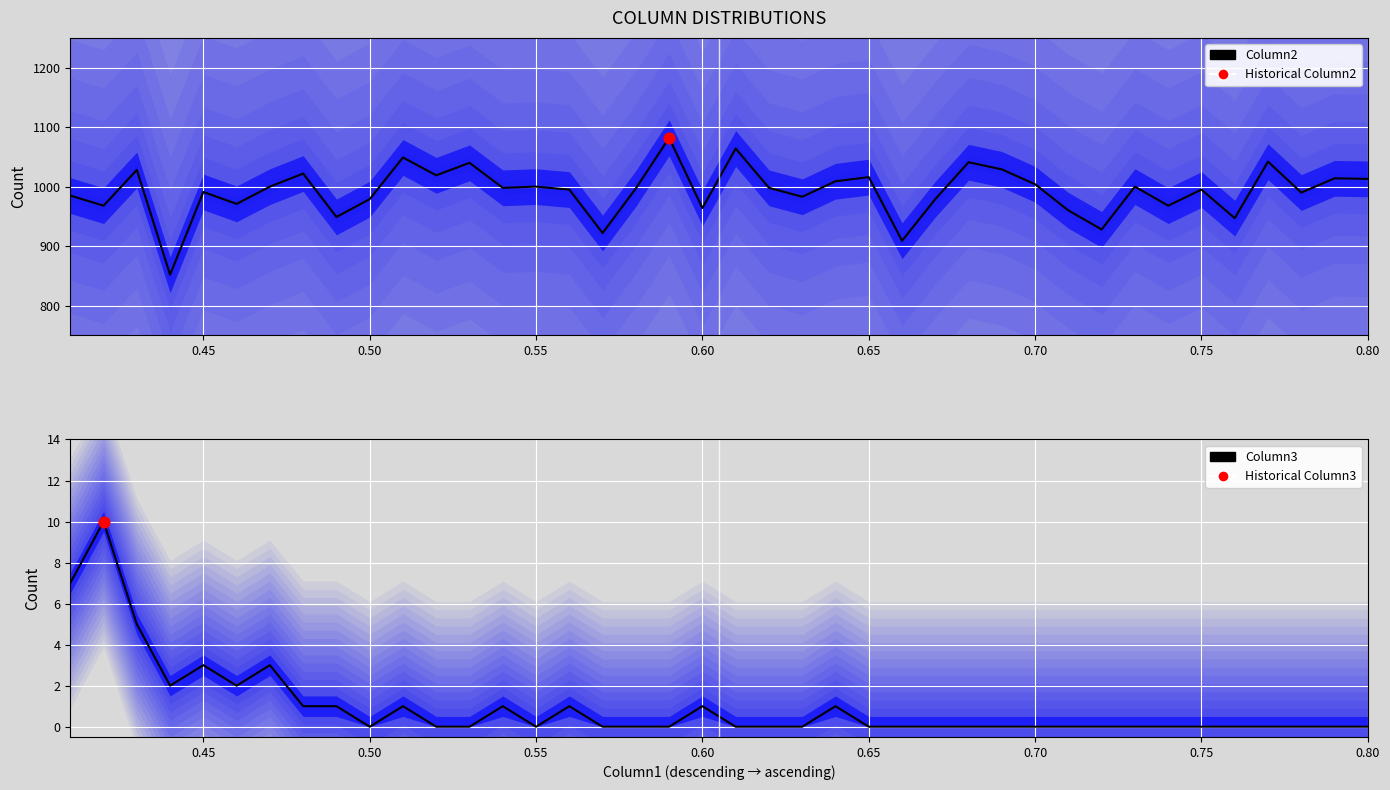

Which series contains the highest Y value?

Column2 (line)